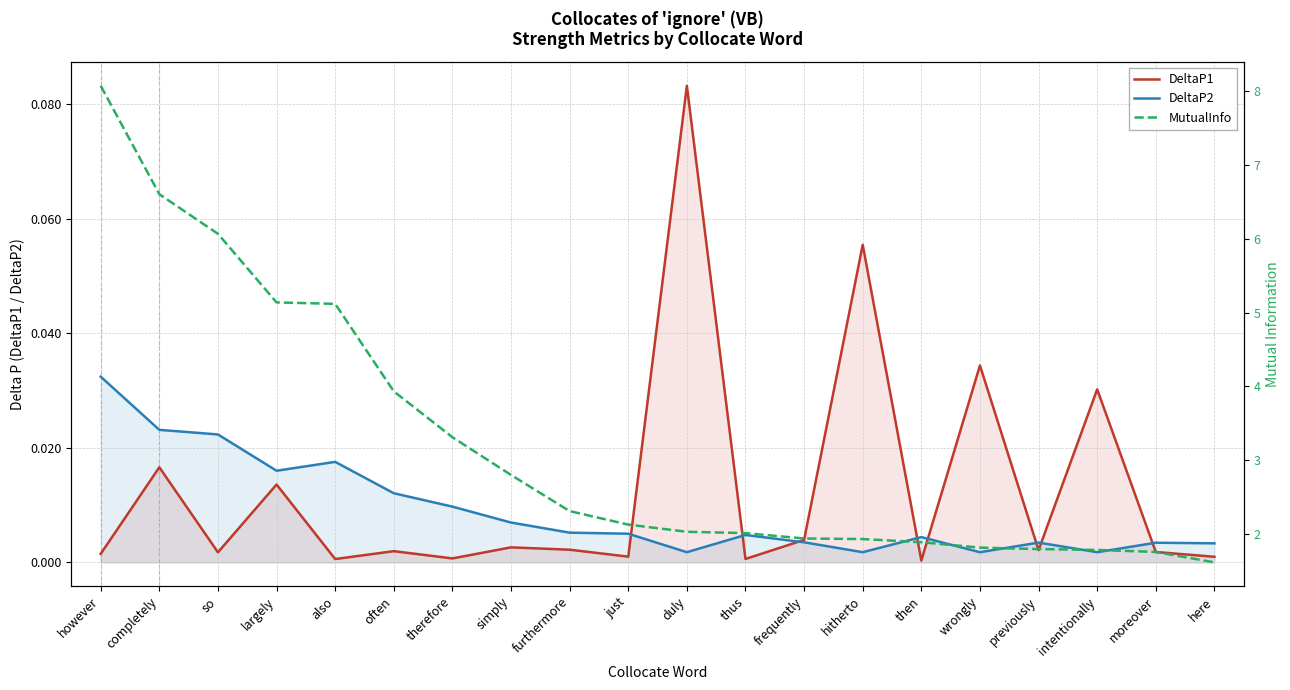

Between thus and hitherto, which series saw the biggest shift?

MutualInfo